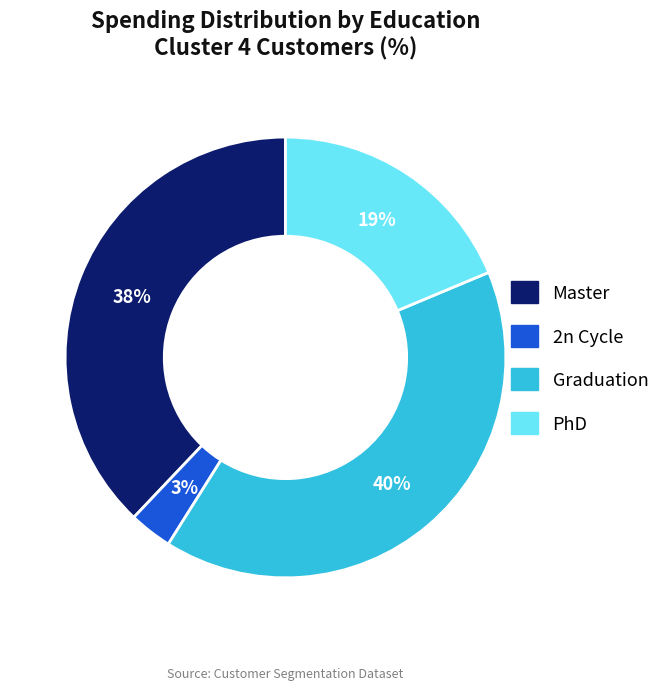

What is the largest slice in the pie chart?

Graduation